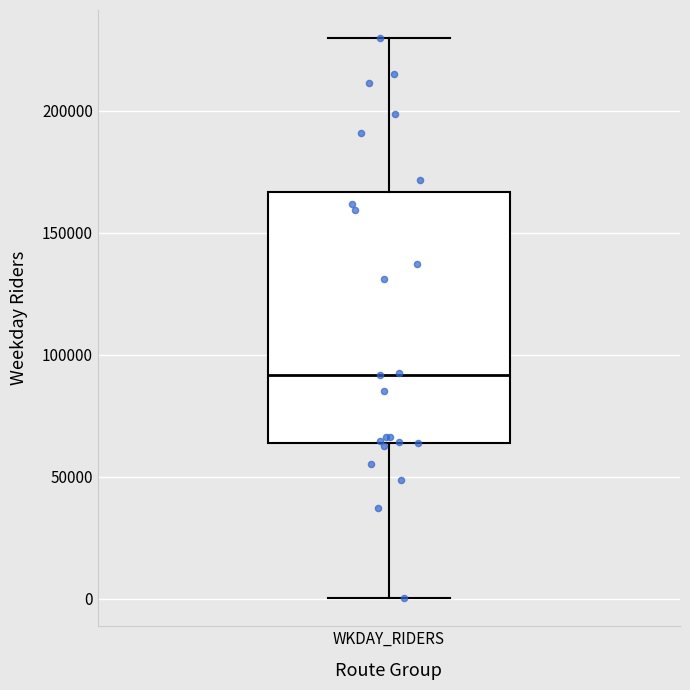

Transcribe this box plot: give where the median line is, the range the box spans, and where the two whiskers end, as read against the y-axis. The values are not printed on the chart, so give them approximately, as read against the axis.

median 90000, box 65000 to 165000, whiskers 0 to 230000